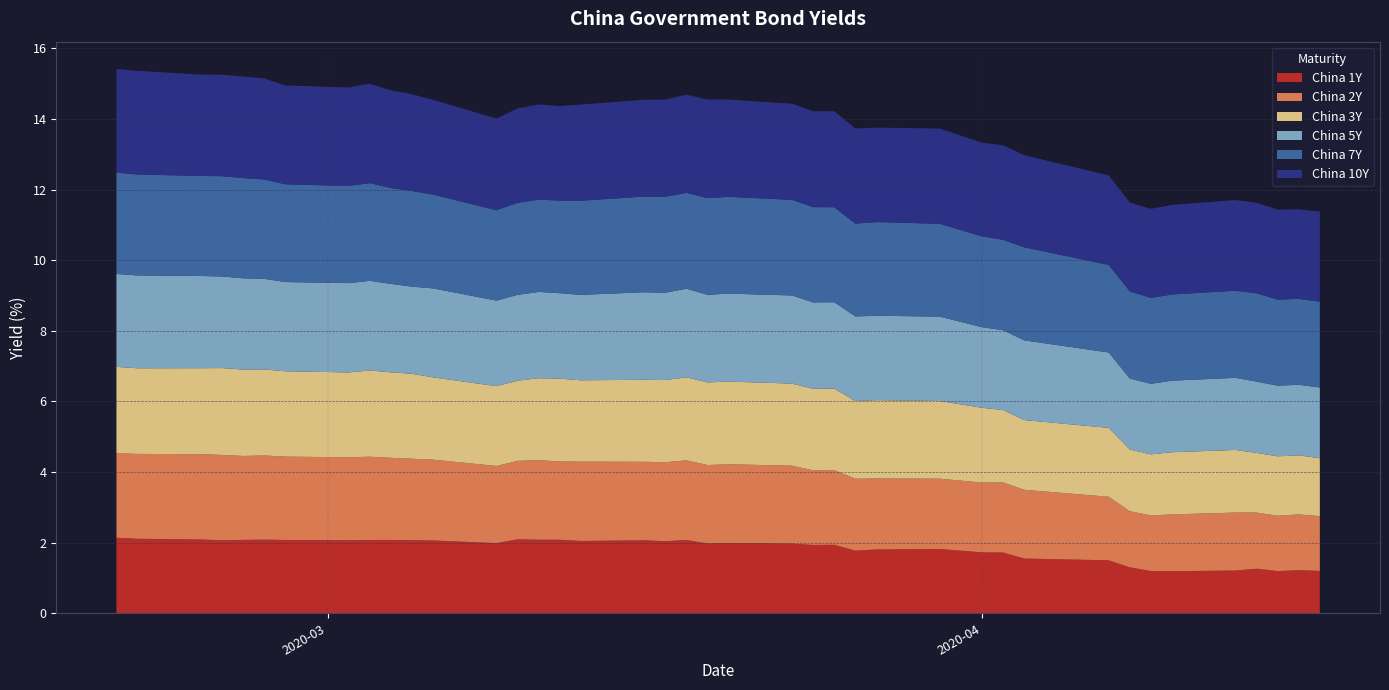

Reading left to right, extract all data points from this chart.

China 1Y: 0=2.1	1=2.1	2=2.1	3=2.1	4=2.1	5=2.1	6=2.1	7=2.1	8=2.1	9=2.1	10=2.1	11=2.1	12=2.0	13=2.1	14=2.1	15=2.1	16=2.0	17=2.1	18=2.0	19=2.1	20=2.0	21=2.0	22=2.0	23=1.9	24=1.9	25=1.8	26=1.8	27=1.8	28=1.7	29=1.7	30=1.6	31=1.5	32=1.3	33=1.2	34=1.2	35=1.2	36=1.3	37=1.2	38=1.2	39=1.2
China 2Y: 0=2.4	1=2.4	2=2.4	3=2.4	4=2.4	5=2.4	6=2.4	7=2.3	8=2.4	9=2.3	10=2.3	11=2.3	12=2.2	13=2.2	14=2.3	15=2.2	16=2.2	17=2.2	18=2.2	19=2.3	20=2.2	21=2.2	22=2.2	23=2.1	24=2.1	25=2.0	26=2.0	27=2.0	28=2.0	29=2.0	30=1.9	31=1.8	32=1.6	33=1.6	34=1.6	35=1.6	36=1.6	37=1.6	38=1.6	39=1.6
China 3Y: 0=2.4	1=2.4	2=2.4	3=2.5	4=2.4	5=2.4	6=2.4	7=2.4	8=2.4	9=2.4	10=2.4	11=2.3	12=2.3	13=2.3	14=2.3	15=2.3	16=2.3	17=2.3	18=2.3	19=2.4	20=2.3	21=2.3	22=2.3	23=2.3	24=2.3	25=2.2	26=2.2	27=2.2	28=2.1	29=2.0	30=2.0	31=1.9	32=1.7	33=1.7	34=1.8	35=1.8	36=1.7	37=1.7	38=1.7	39=1.6
China 5Y: 0=2.6	1=2.6	2=2.6	3=2.6	4=2.6	5=2.6	6=2.5	7=2.5	8=2.5	9=2.5	10=2.5	11=2.5	12=2.4	13=2.4	14=2.4	15=2.4	16=2.4	17=2.5	18=2.5	19=2.5	20=2.5	21=2.5	22=2.5	23=2.4	24=2.4	25=2.4	26=2.4	27=2.4	28=2.3	29=2.3	30=2.3	31=2.1	32=2.0	33=2.0	34=2.0	35=2.0	36=2.0	37=2.0	38=2.0	39=2.0
China 7Y: 0=2.9	1=2.9	2=2.8	3=2.8	4=2.8	5=2.8	6=2.8	7=2.8	8=2.8	9=2.7	10=2.7	11=2.7	12=2.6	13=2.6	14=2.6	15=2.6	16=2.7	17=2.7	18=2.7	19=2.7	20=2.7	21=2.7	22=2.7	23=2.7	24=2.7	25=2.6	26=2.7	27=2.6	28=2.6	29=2.6	30=2.6	31=2.5	32=2.5	33=2.4	34=2.4	35=2.5	36=2.5	37=2.4	38=2.4	39=2.4
China 10Y: 0=2.9	1=2.9	2=2.9	3=2.9	4=2.9	5=2.9	6=2.8	7=2.8	8=2.8	9=2.8	10=2.7	11=2.7	12=2.6	13=2.7	14=2.7	15=2.7	16=2.7	17=2.7	18=2.8	19=2.8	20=2.8	21=2.8	22=2.7	23=2.7	24=2.7	25=2.7	26=2.7	27=2.7	28=2.7	29=2.7	30=2.6	31=2.5	32=2.5	33=2.5	34=2.5	35=2.6	36=2.6	37=2.6	38=2.5	39=2.6